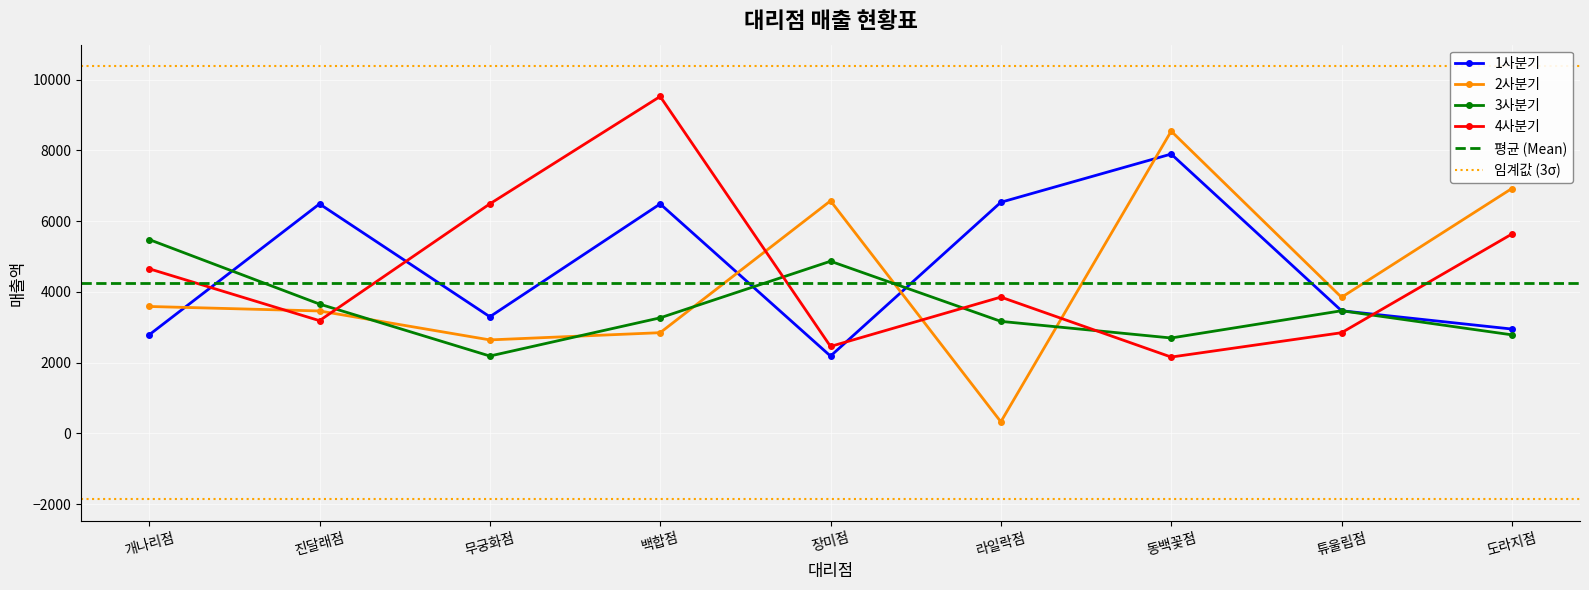

At how many categories does at least one series exceed 874?

9